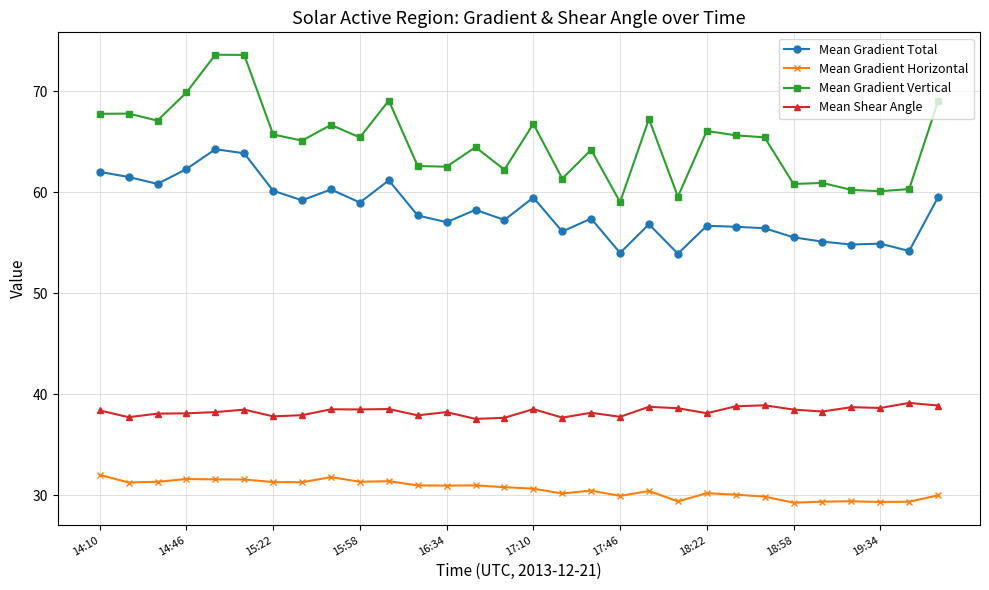

Is this an area chart (filled region under the line)?

No